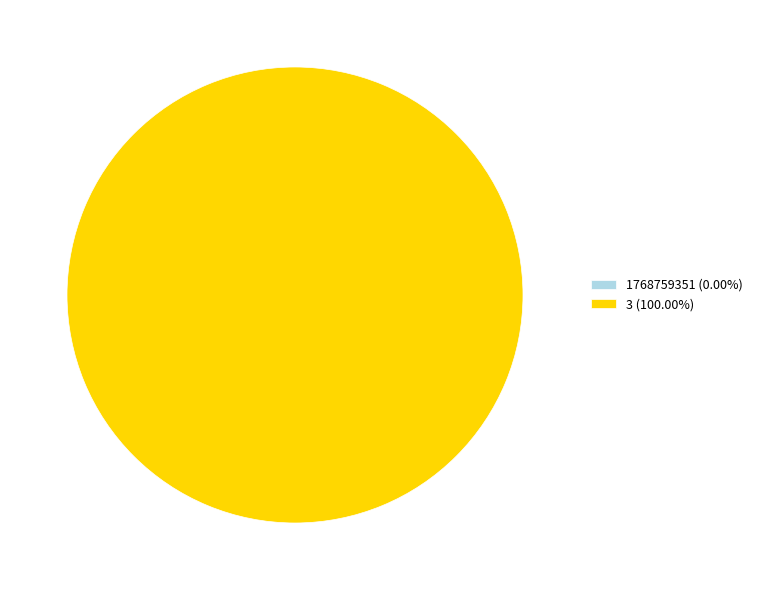

Count the number of slices in the pie.

2